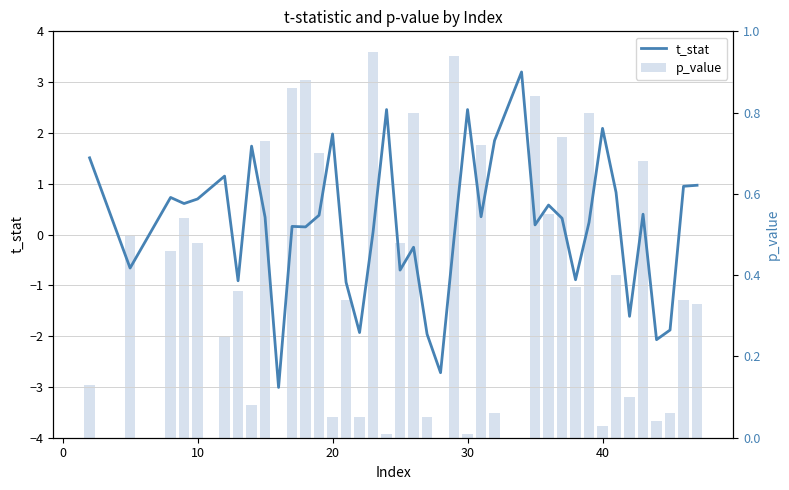

How many values in p_value are above zero?

37